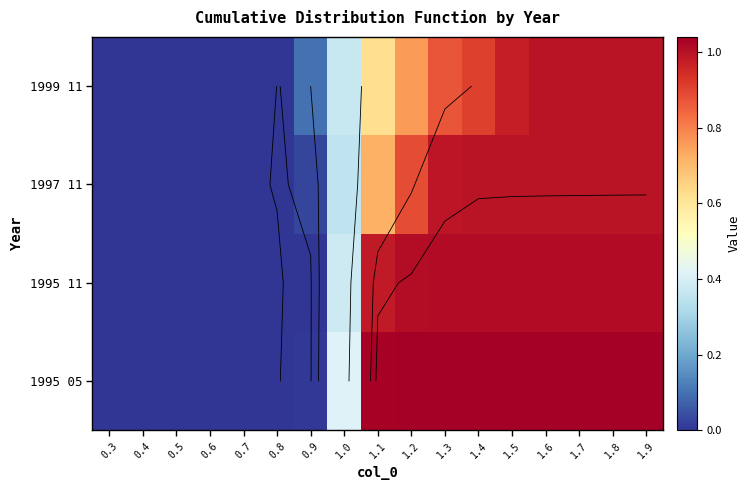

List the series in order of their overall mean, highest first.

1995 05, 1995 11, 1997 11, 1999 11